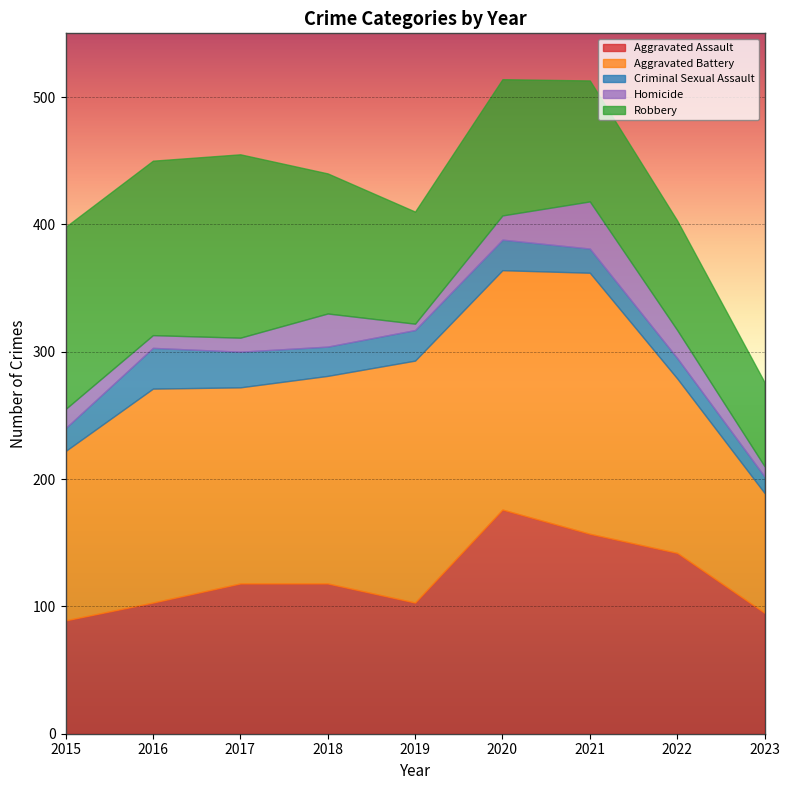

True or false: Aggravated Battery and Homicide cross at least once.

False